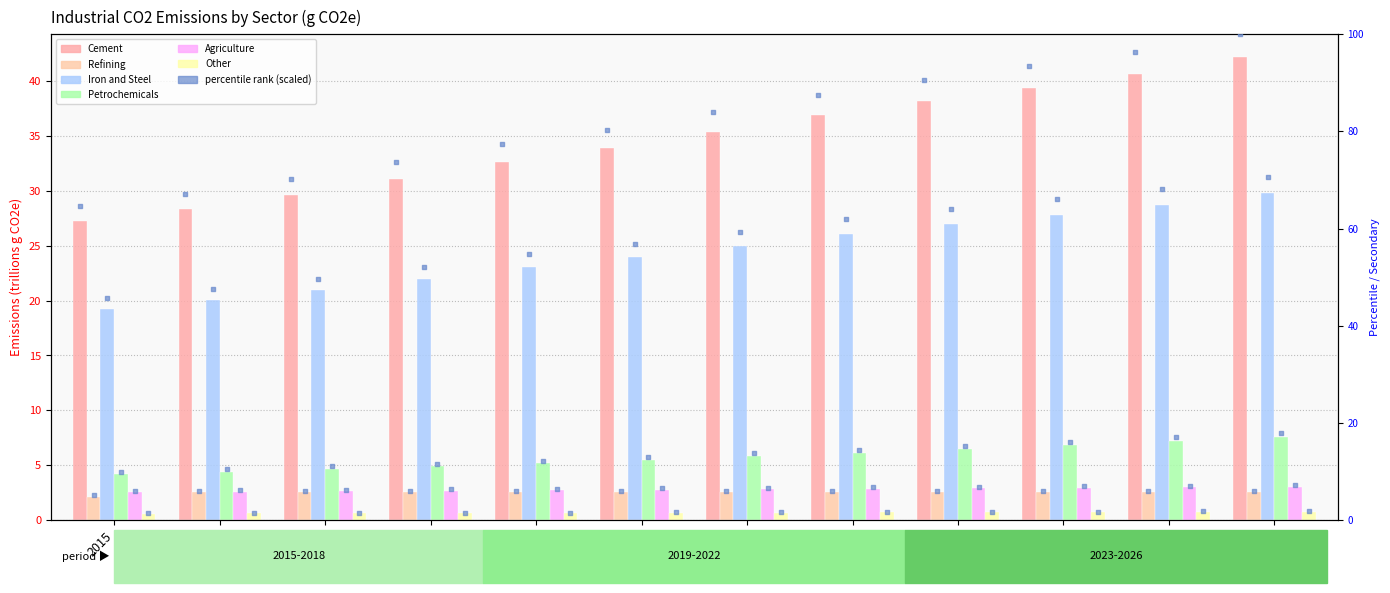

What are all the series names shown in the legend?

Cement, Refining, Iron and Steel, Petrochemicals, Agriculture, Other